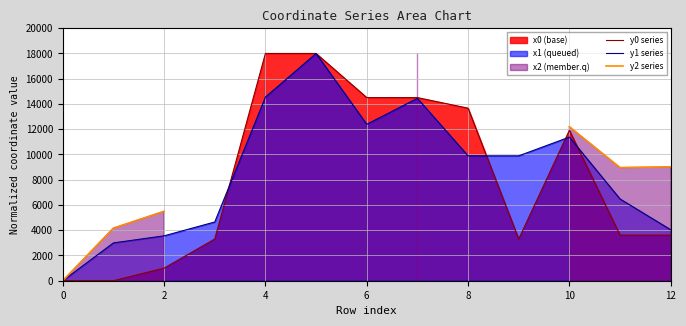

The value of y2 series at 6 is nan. True or false?

False